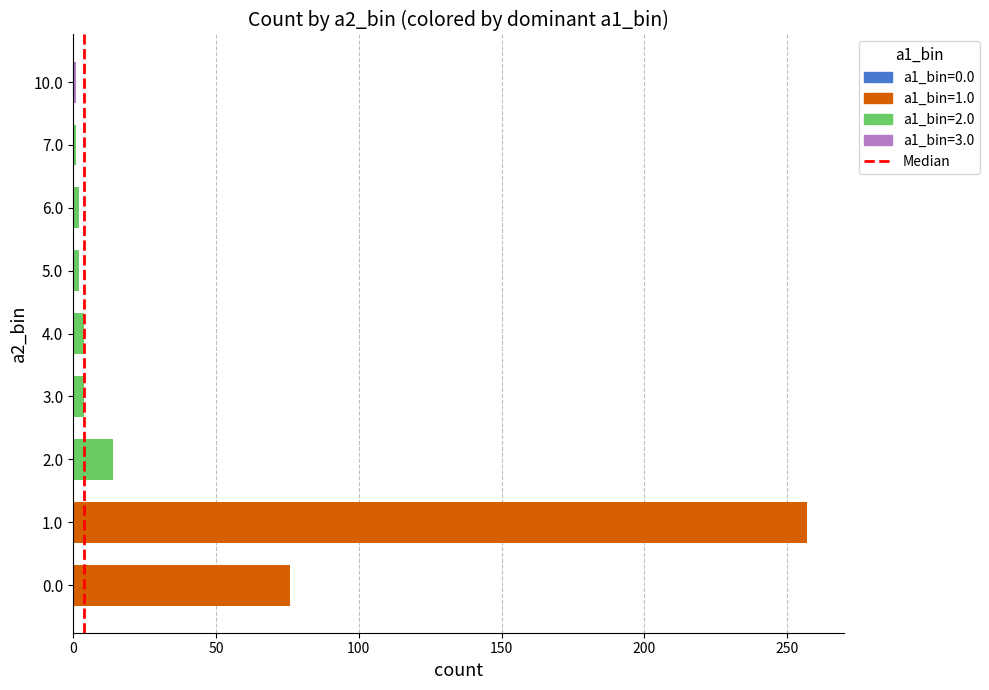

The value at 0.0 is 103. True or false?

False